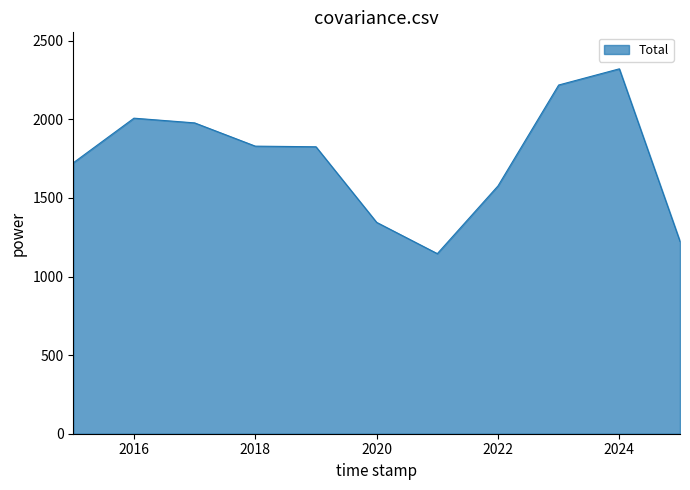

What is the minimum value shown in the chart?

1146